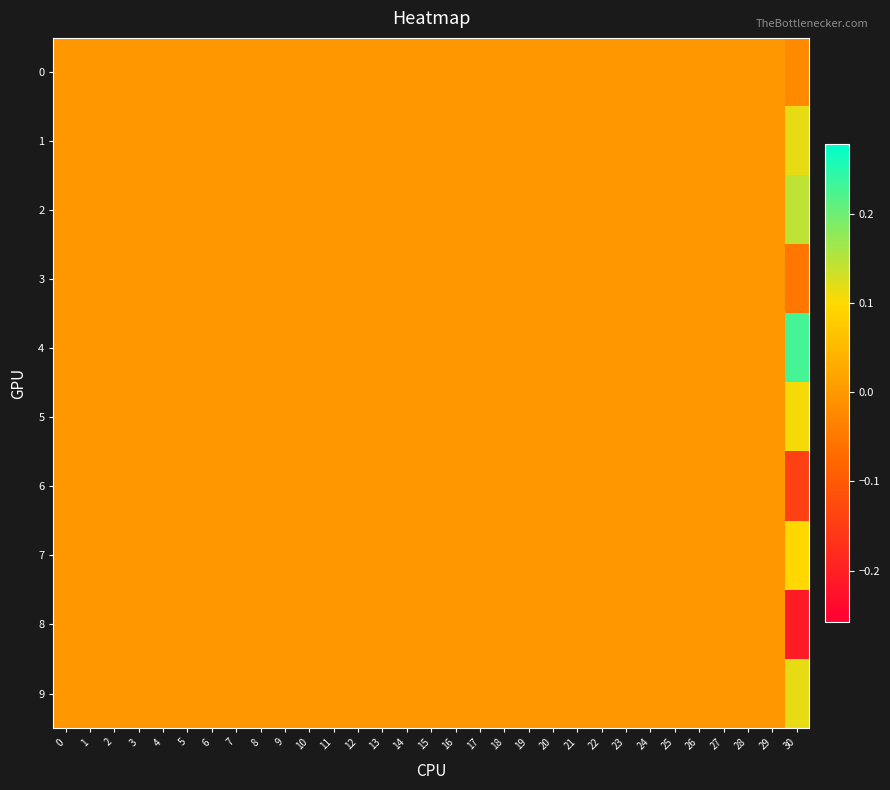

Which has a higher value, 25 or 14?

25